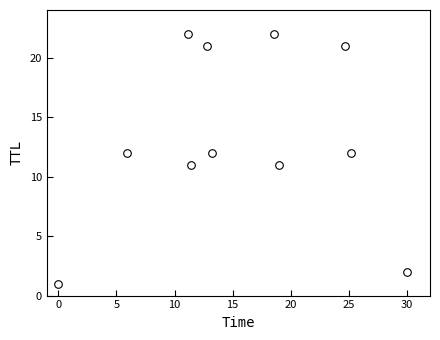

What is the range of Y values (max minus min)?

21